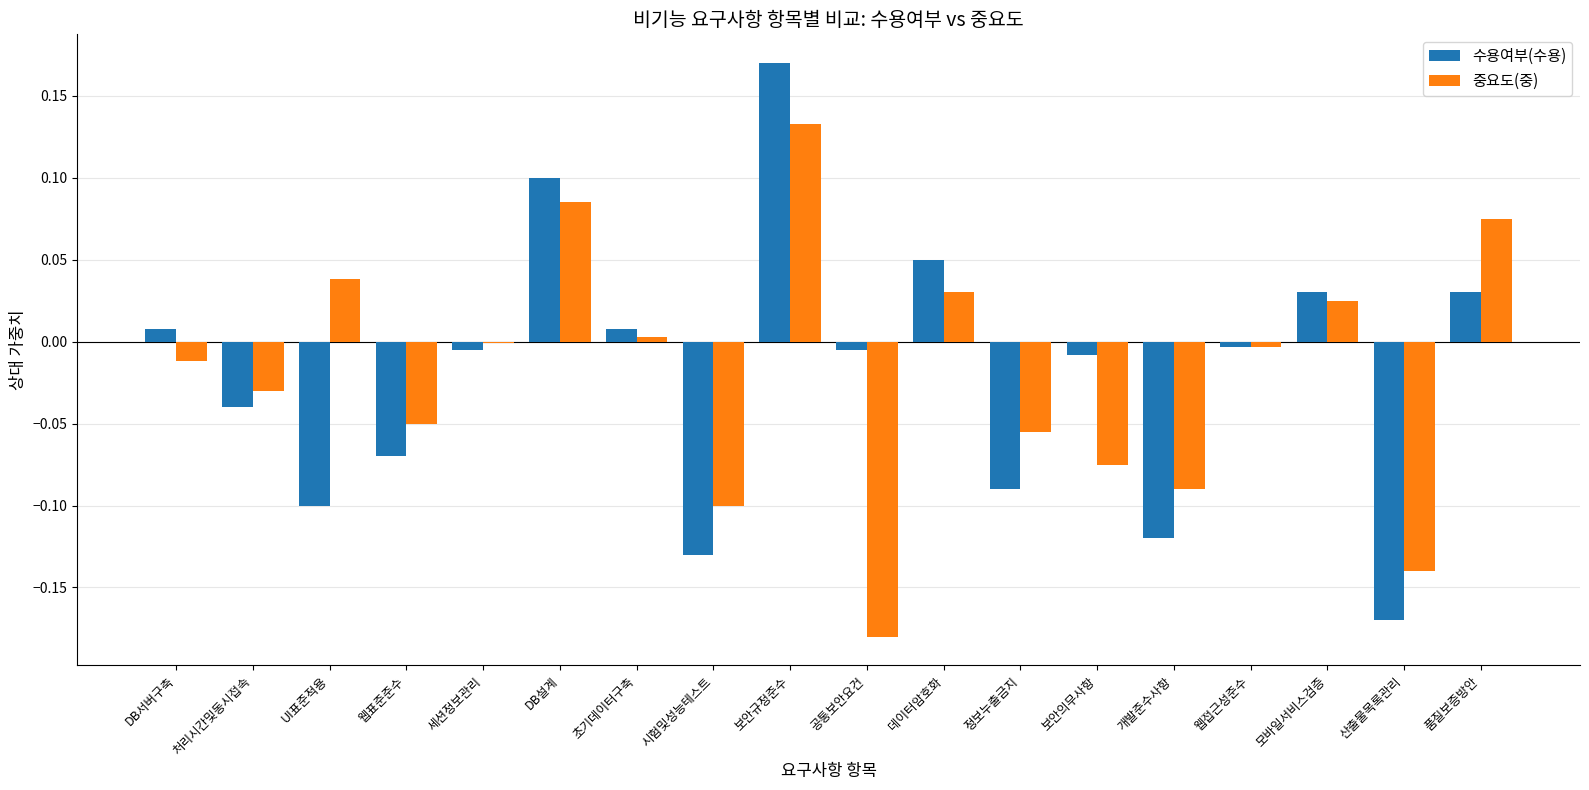

At which label does 중요도(중) first exceed 0?

UI표준적용